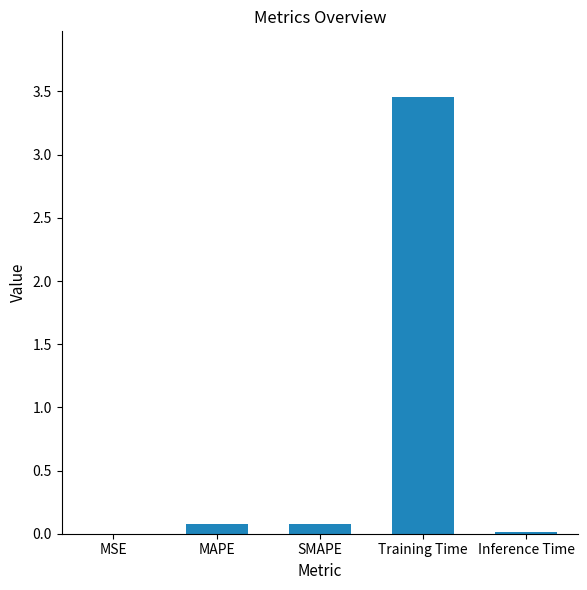

The value at MSE is 0.0. True or false?

True